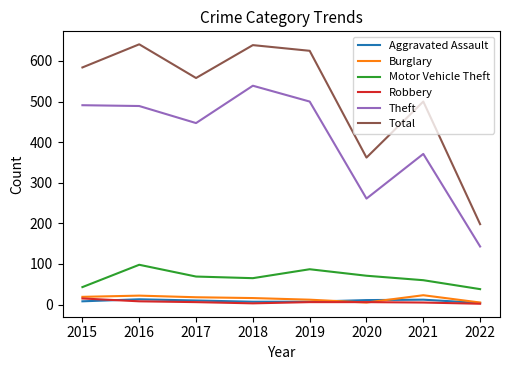

Is the value of Total at 2020 greater than the value of Aggravated Assault at 2016?

Yes